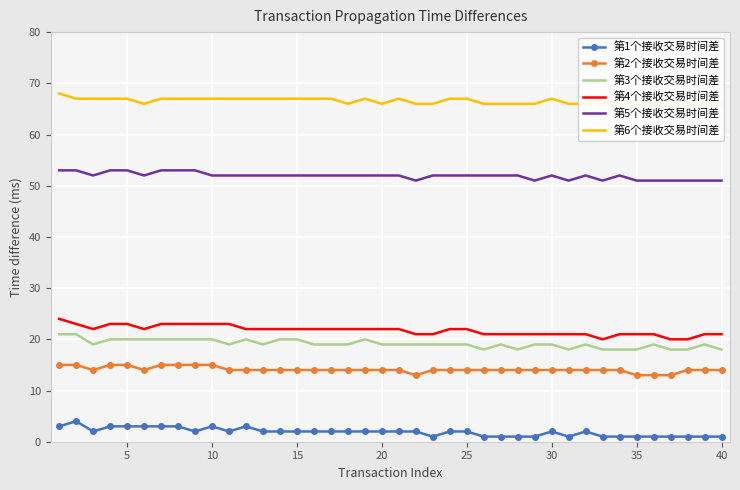

Between 18 and 25, which series saw the biggest shift?

第3个接收交易时间差